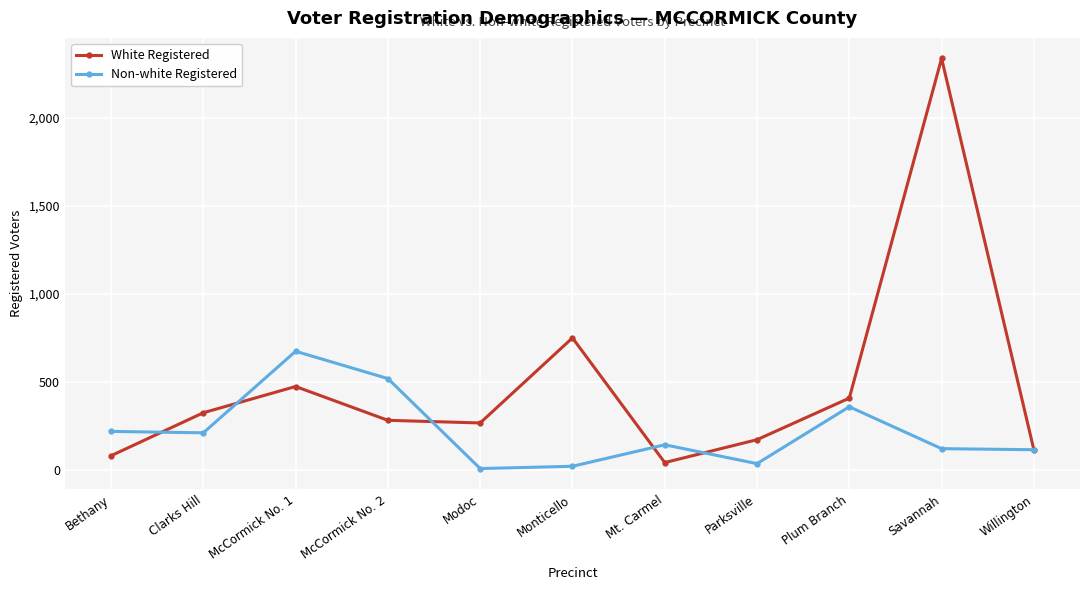

Which category has the highest value in the Non-white Registered series?

McCormick No. 1